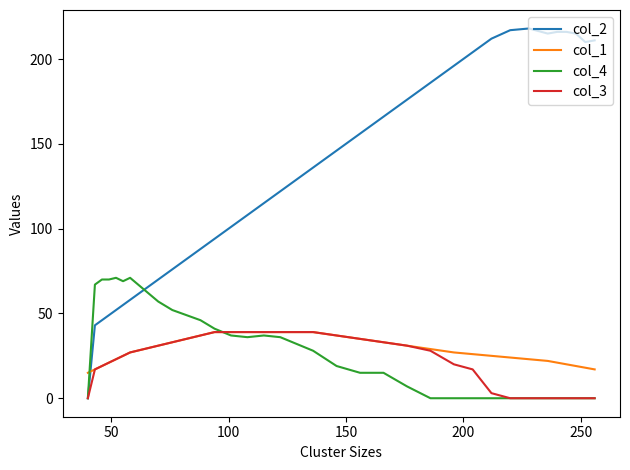

What is the maximum value shown in the chart?

218